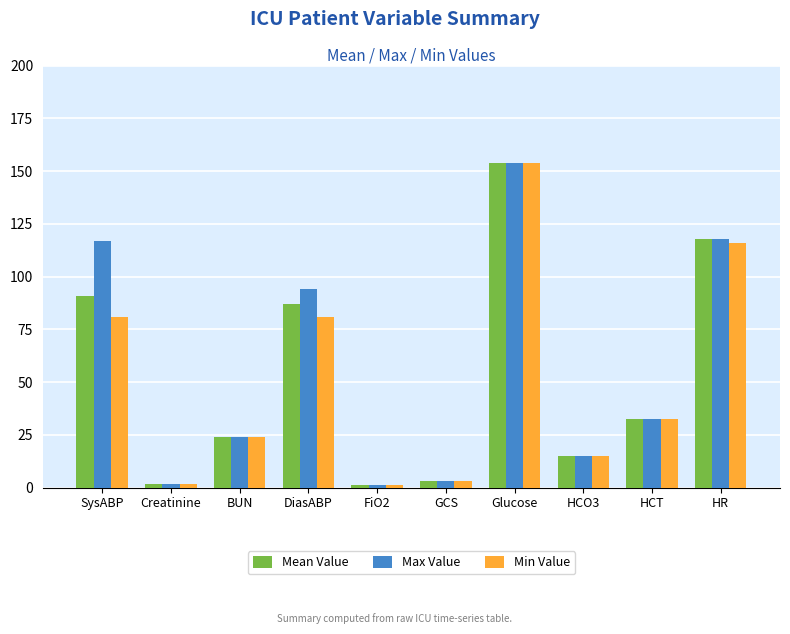

What position from the left is FiO2?

5